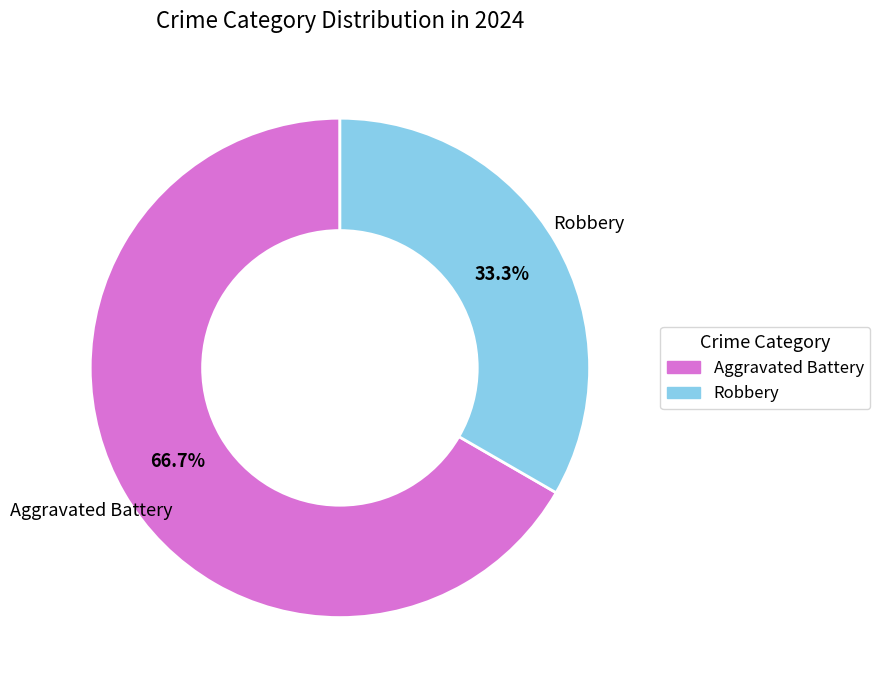

Which category has the biggest portion of the pie?

Aggravated Battery